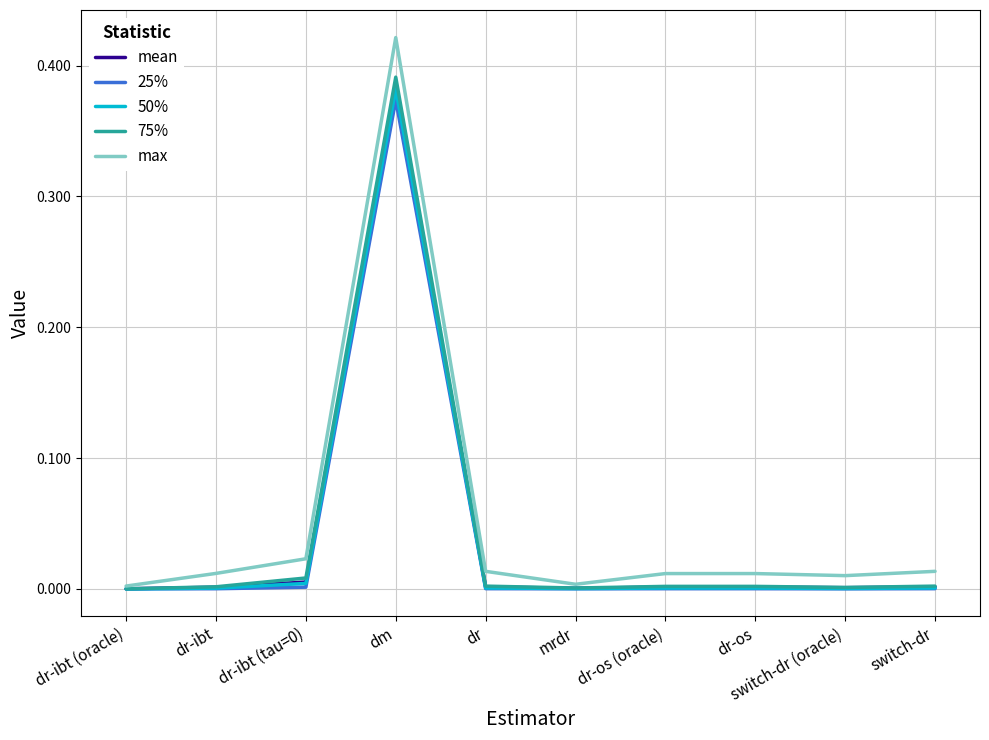

Reading left to right, list all the values displayed in this chart.

mean: 0.0	0.0	0.0	0.4	0.0	0.0	0.0	0.0	0.0	0.0
25%: 0.0	0.0	0.0	0.4	0.0	0.0	0.0	0.0	0.0	0.0
50%: 0.0	0.0	0.0	0.4	0.0	0.0	0.0	0.0	0.0	0.0
75%: 0.0	0.0	0.0	0.4	0.0	0.0	0.0	0.0	0.0	0.0
max: 0.0	0.0	0.0	0.4	0.0	0.0	0.0	0.0	0.0	0.0